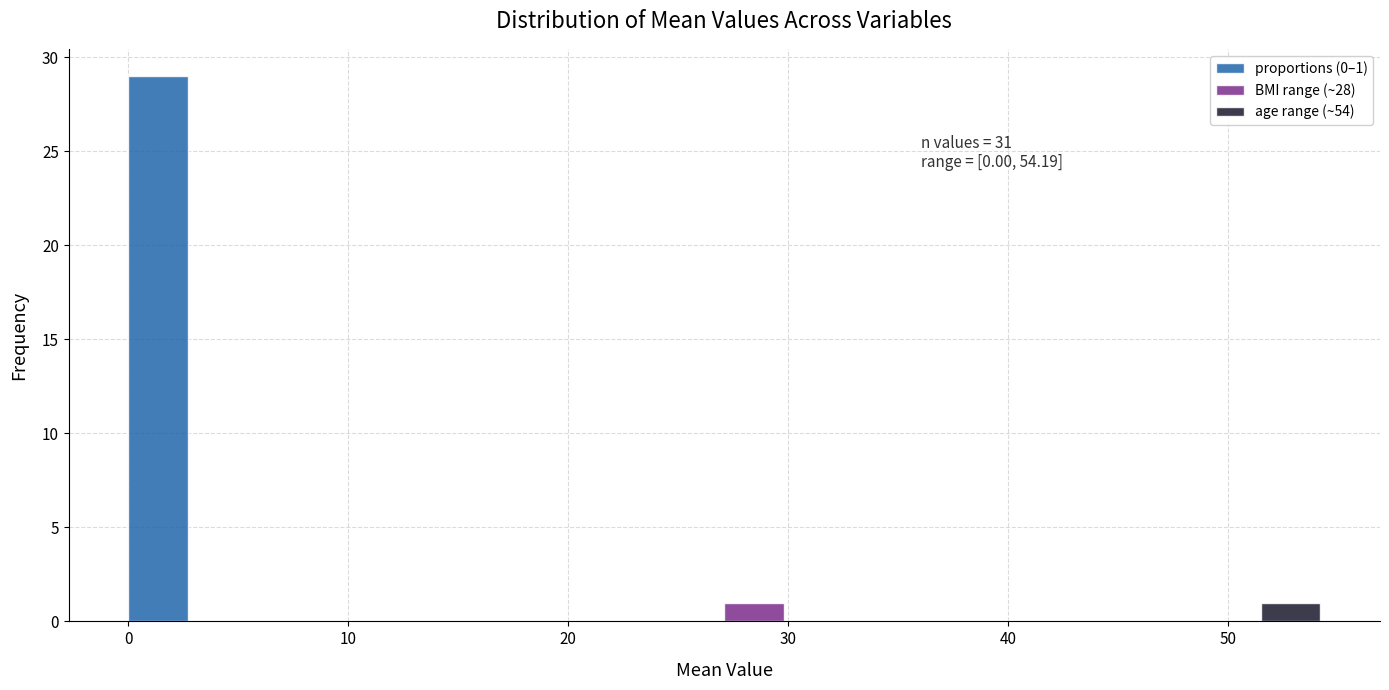

Around what value on the x-axis is the tallest bar? Give the approximate position of its centre, as read against the axis.

1